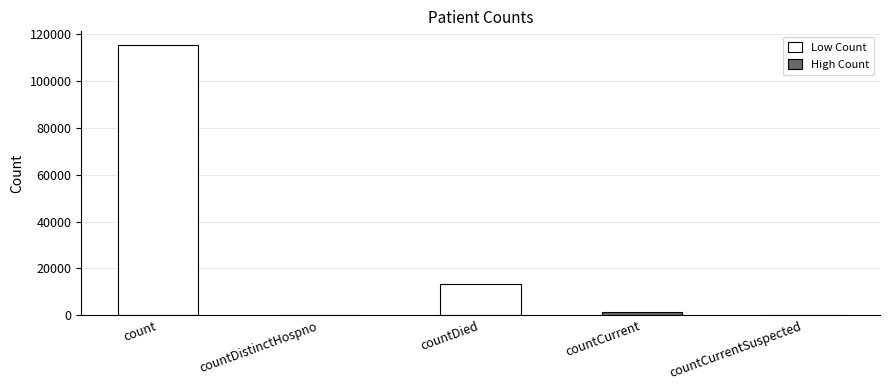

Reading left to right, what are all the values shown in this chart?

115379	0	13343	1383	0